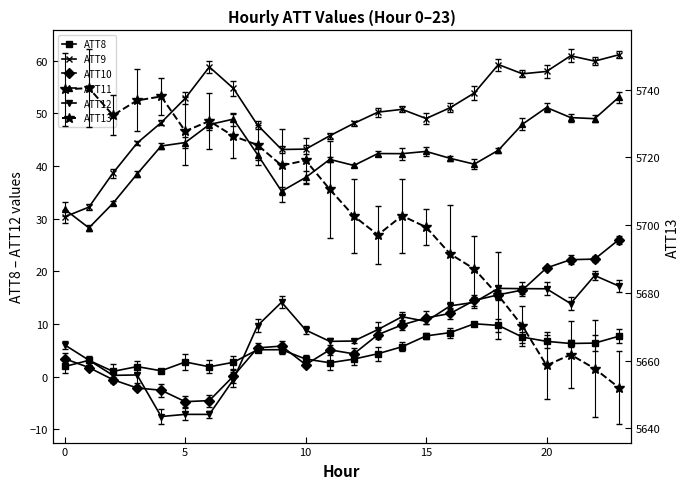

True or false: ATT11 and ATT13 cross at least once.

False